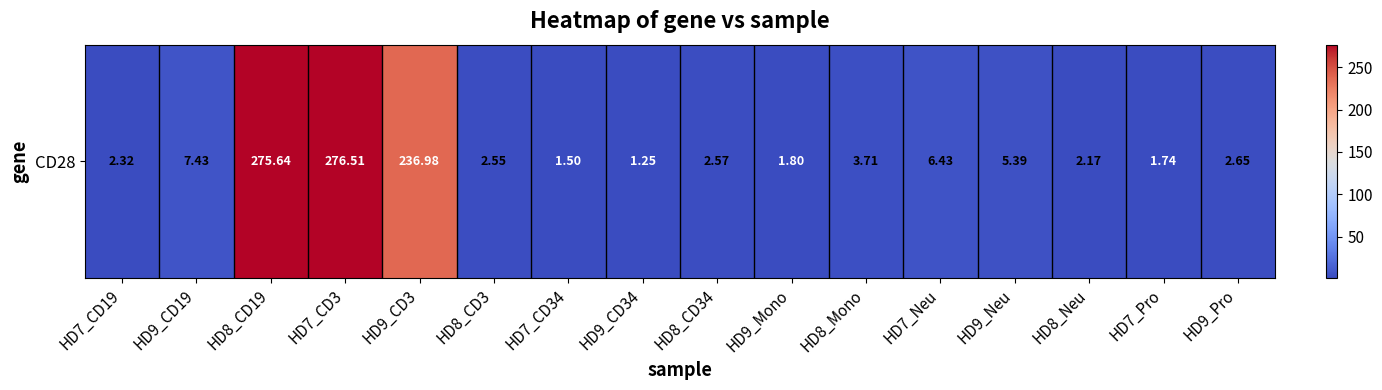

What is the minimum value shown in the chart?

1.2